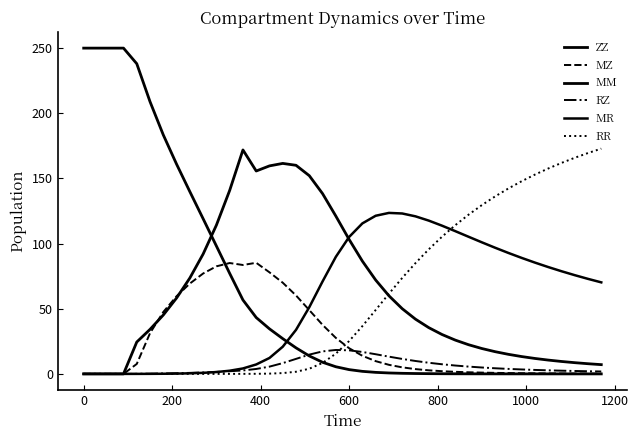

Is this an area chart (filled region under the line)?

No